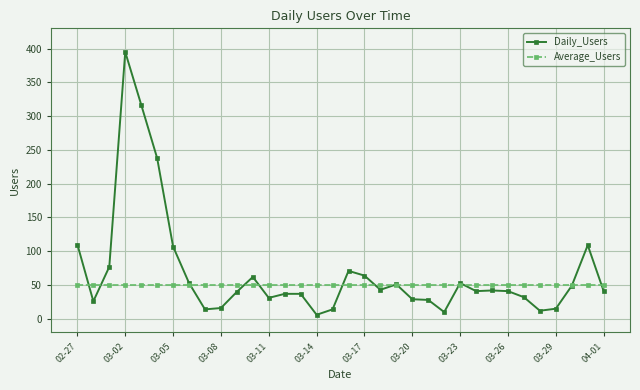

What is the smallest value displayed?

6